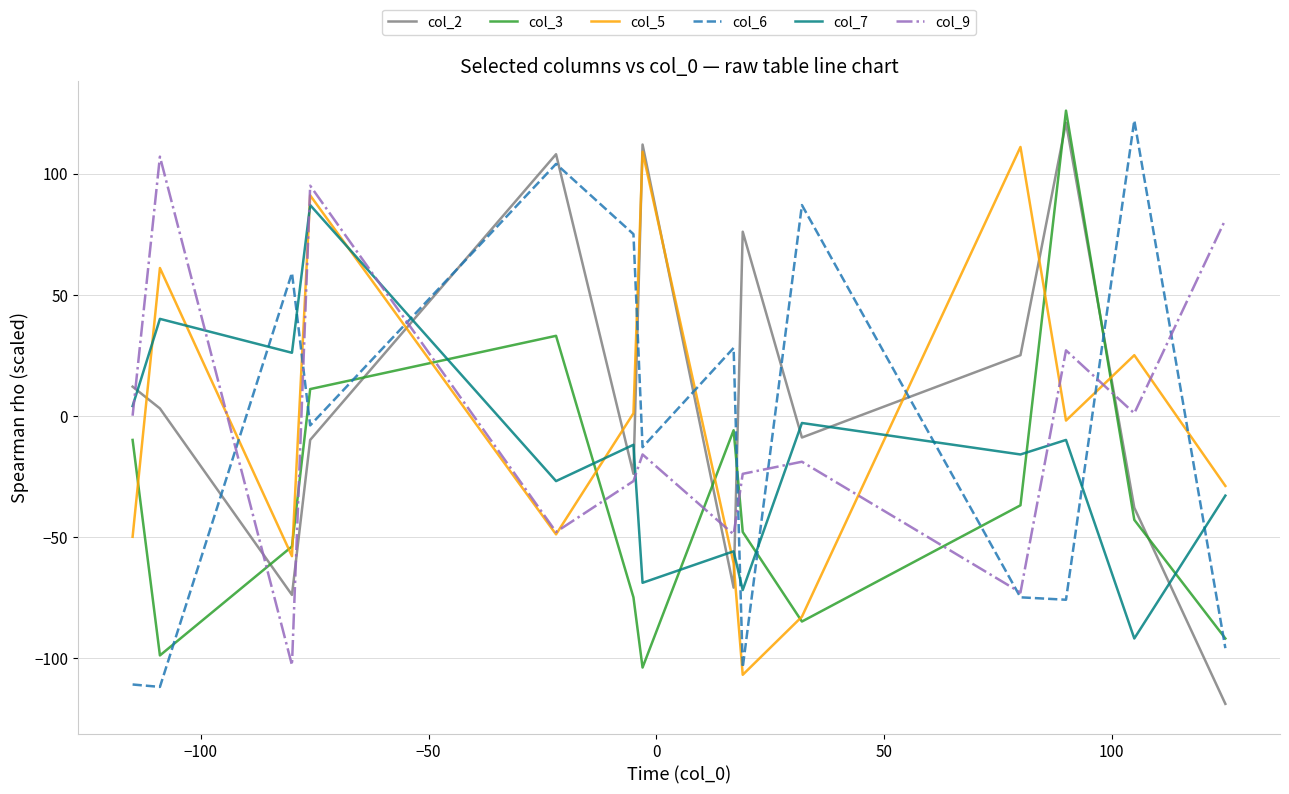

What is the greatest value displayed?

126